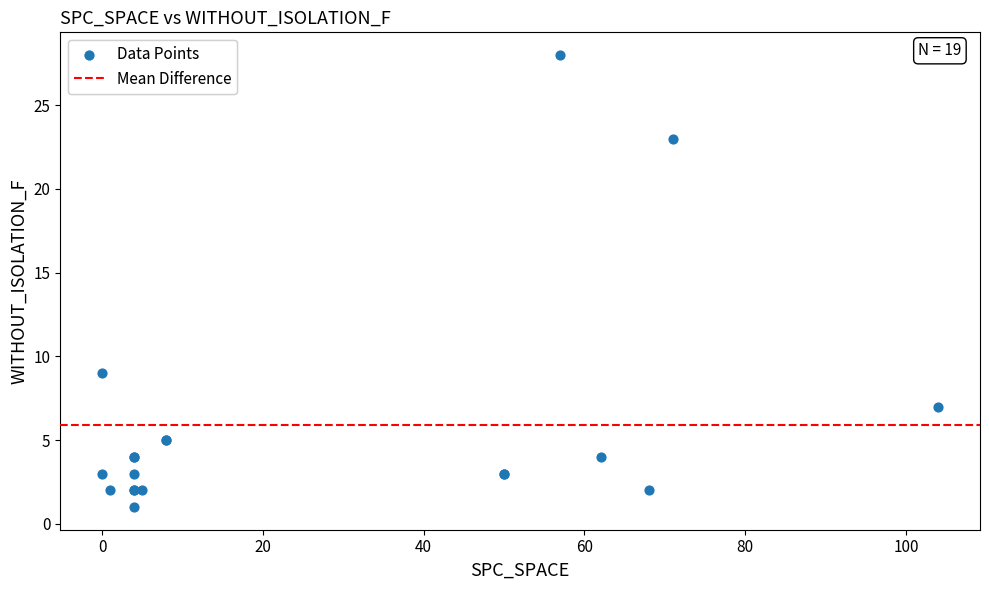

What Y value in the scatter plot is closest to 14?

9